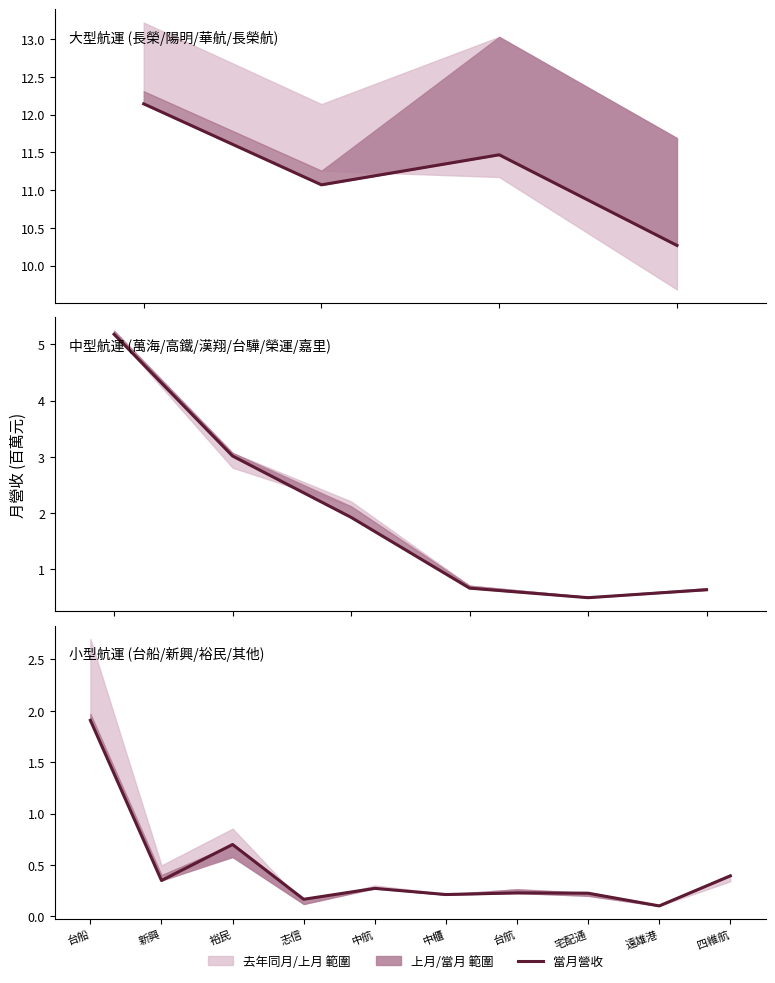

The chart shows a value of 0.2 at 中櫃. True or false?

True